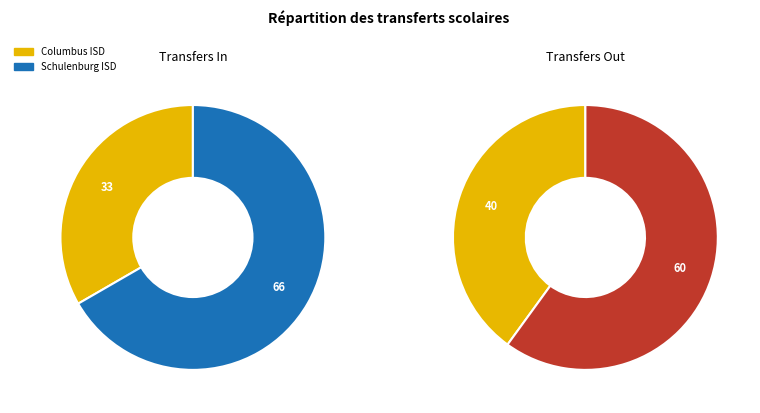

Combined, do Schulenburg ISD and Columbus ISD account for over 50%?

Yes